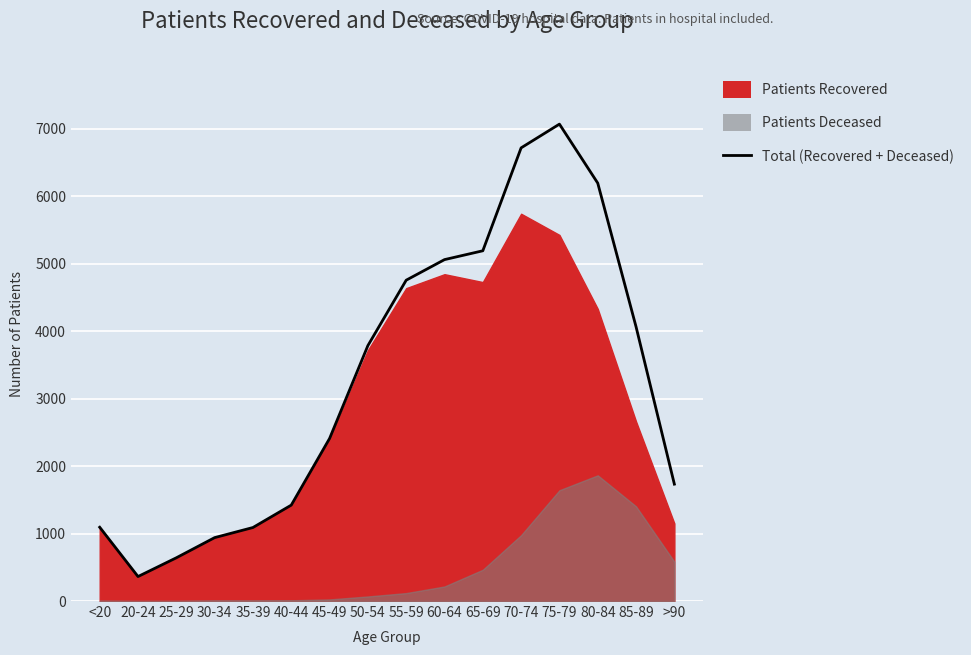

At which category does patients_recovered reach its first local peak?

60-64